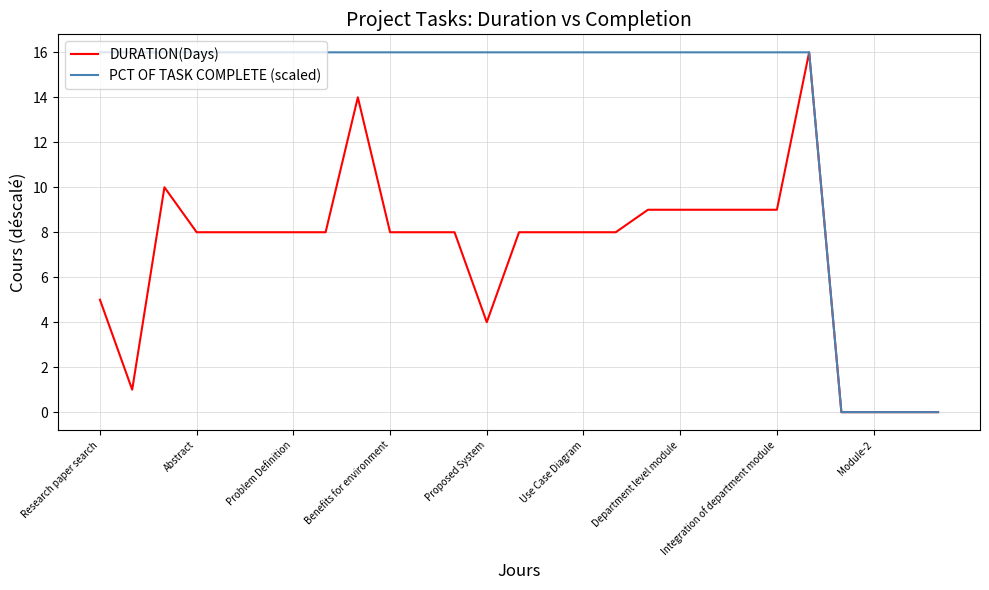

Rank the series by their average value, from highest to lowest.

PCT OF TASK COMPLETE (scaled), DURATION(Days)